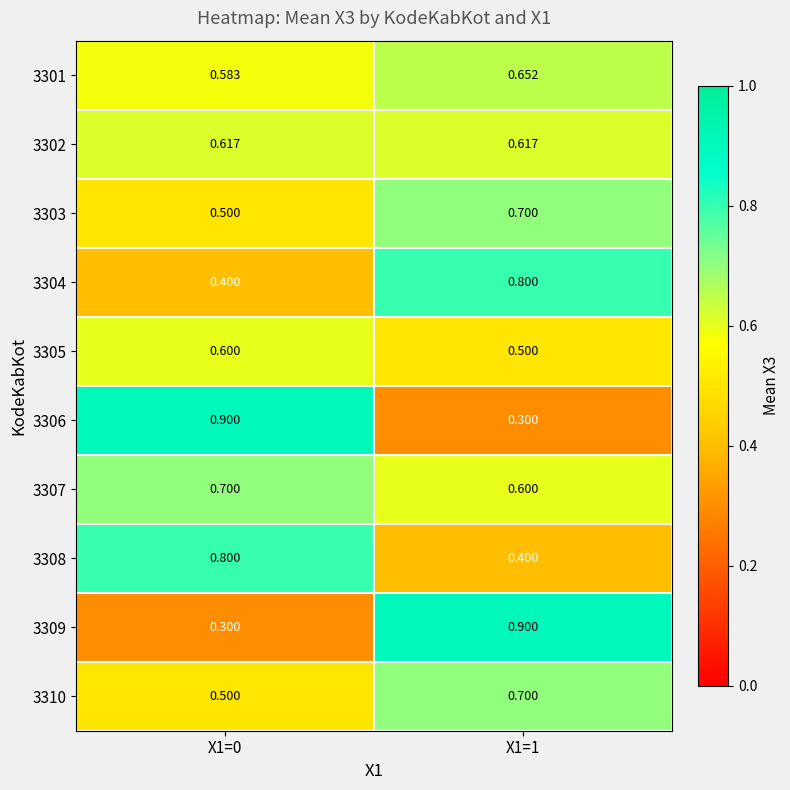

Is the value of 3307 at X1=1 greater than the value of 3301 at X1=0?

Yes